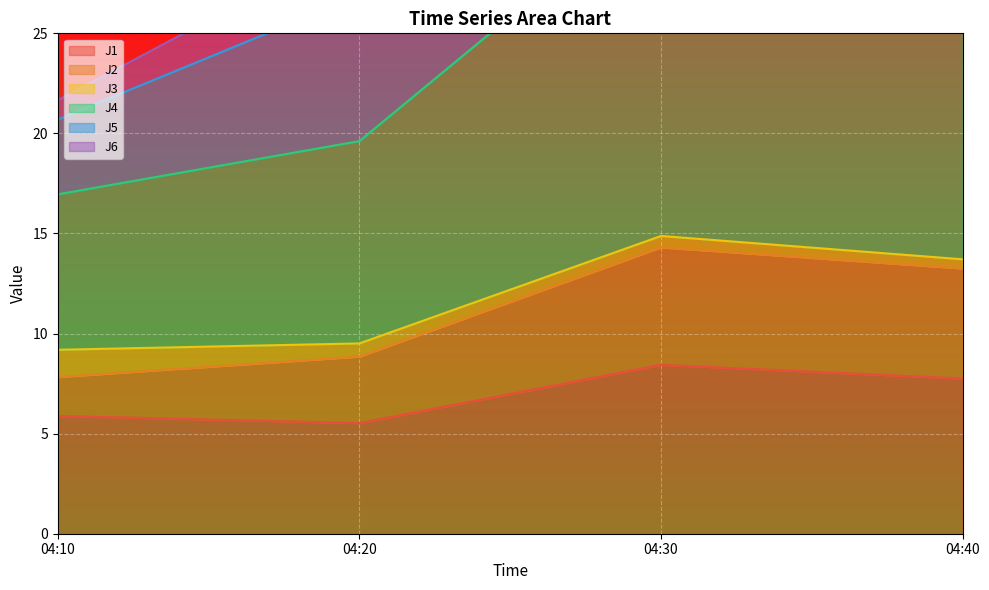

What is the sum of the J1 values at 04:10 and 04:30?

14.3